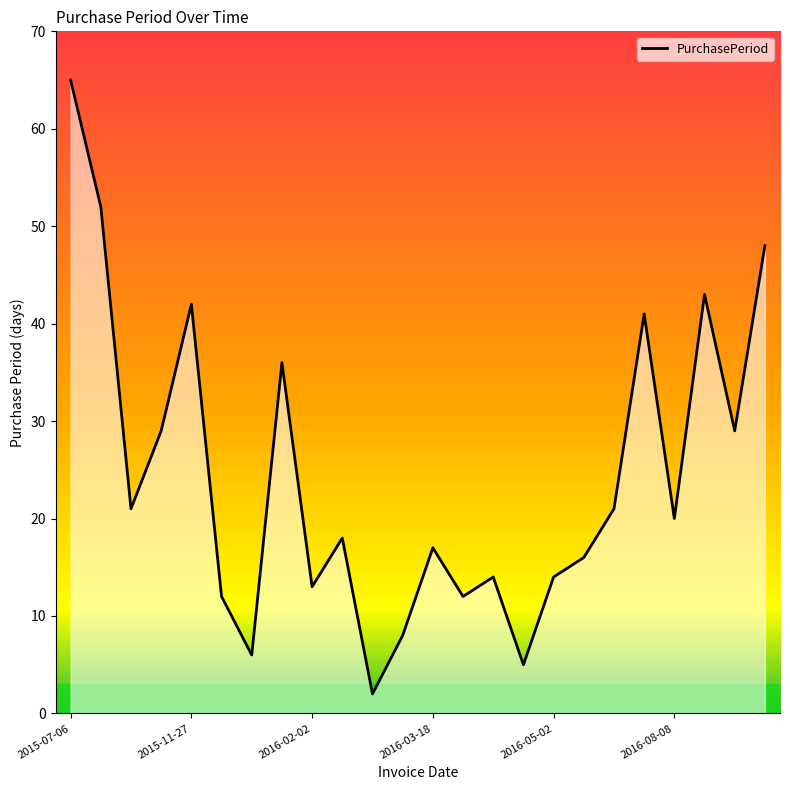

What is the difference between the maximum and minimum values?

63